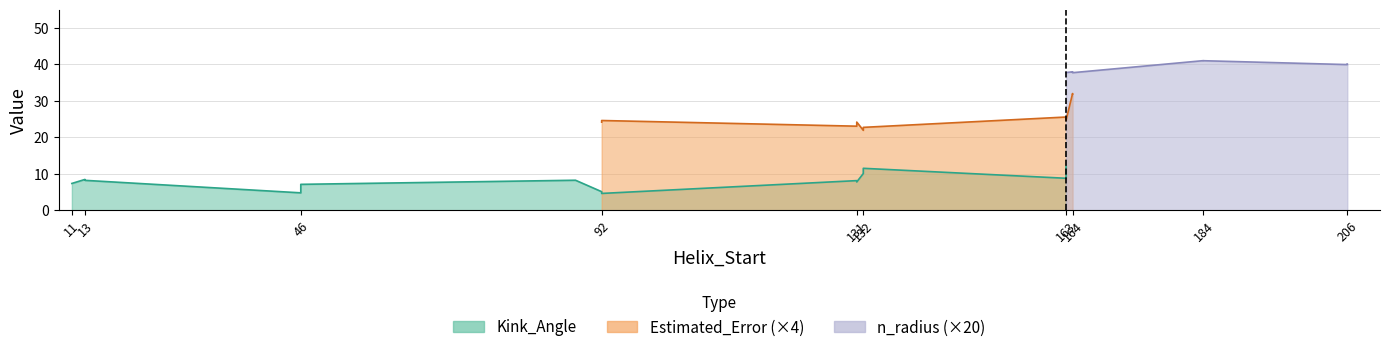

Where is the first local minimum for Kink_Angle?

46